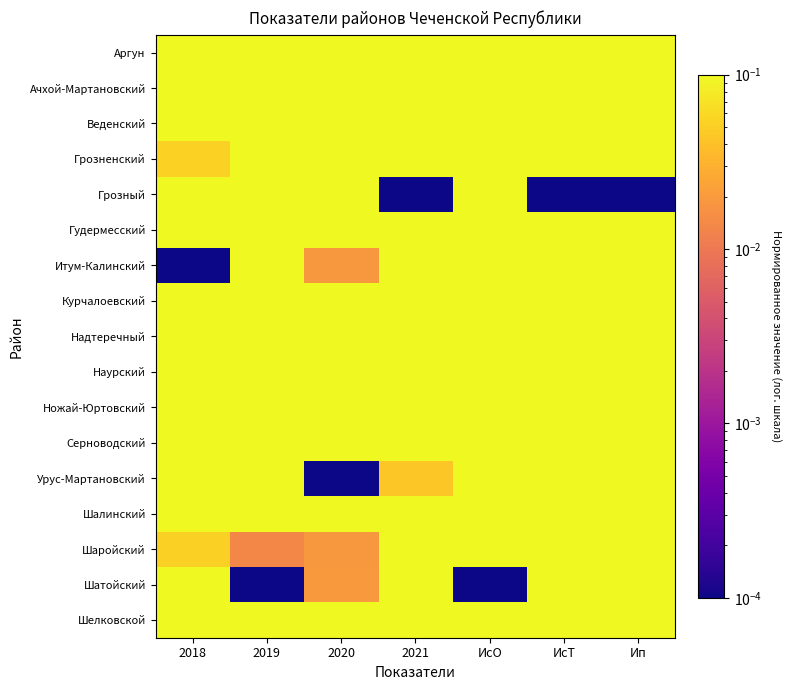

Which category has the lowest value across all series?

2021